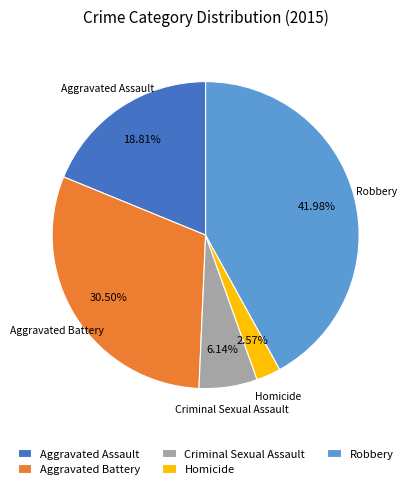

Combined, do Robbery and Aggravated Battery account for over 50%?

Yes